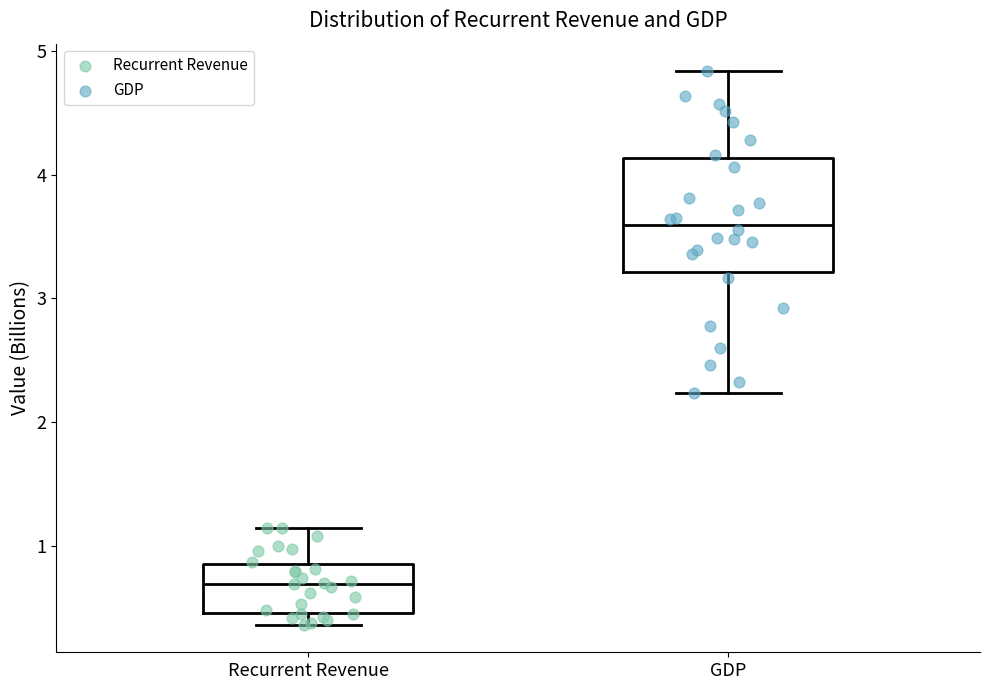

Comparing the boxes themselves (not the whiskers), which one is the tallest?

GDP